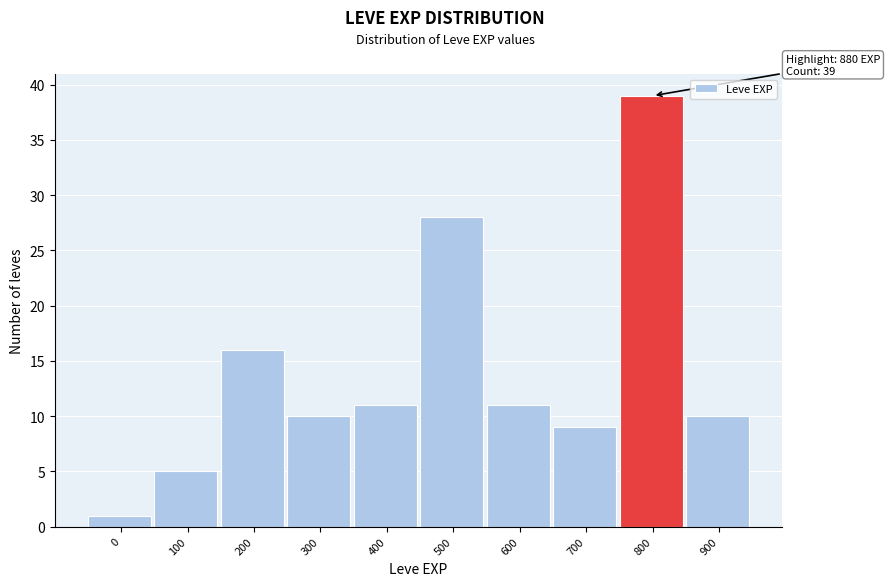

Reading left to right, list all the values displayed in this chart.

0=1	100=5	200=16	300=10	400=11	500=28	600=11	700=9	800=39	900=10